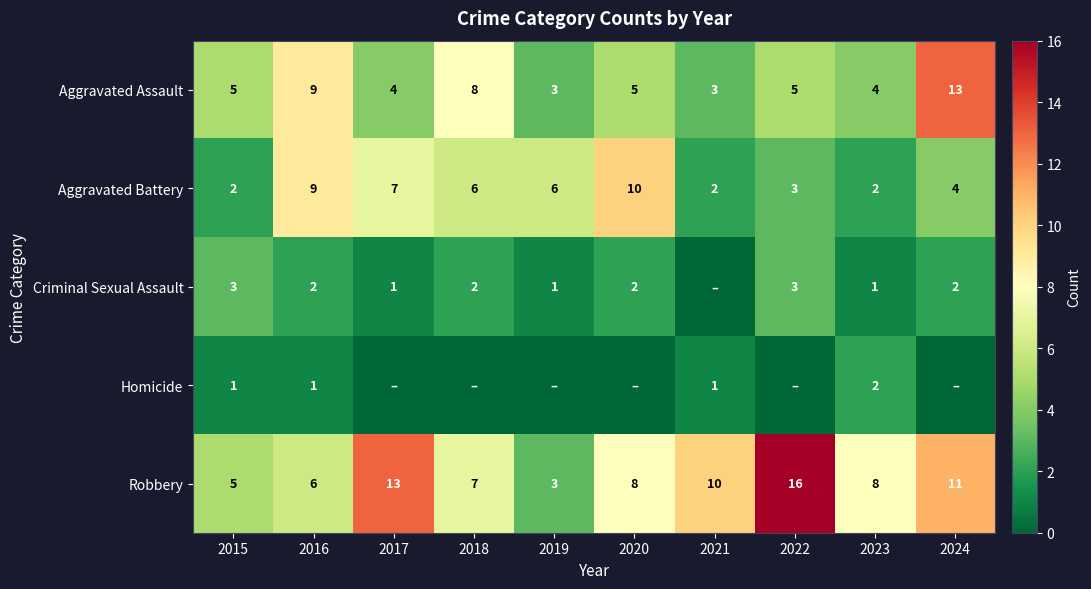

What value does the Robbery series have at 2020?

8